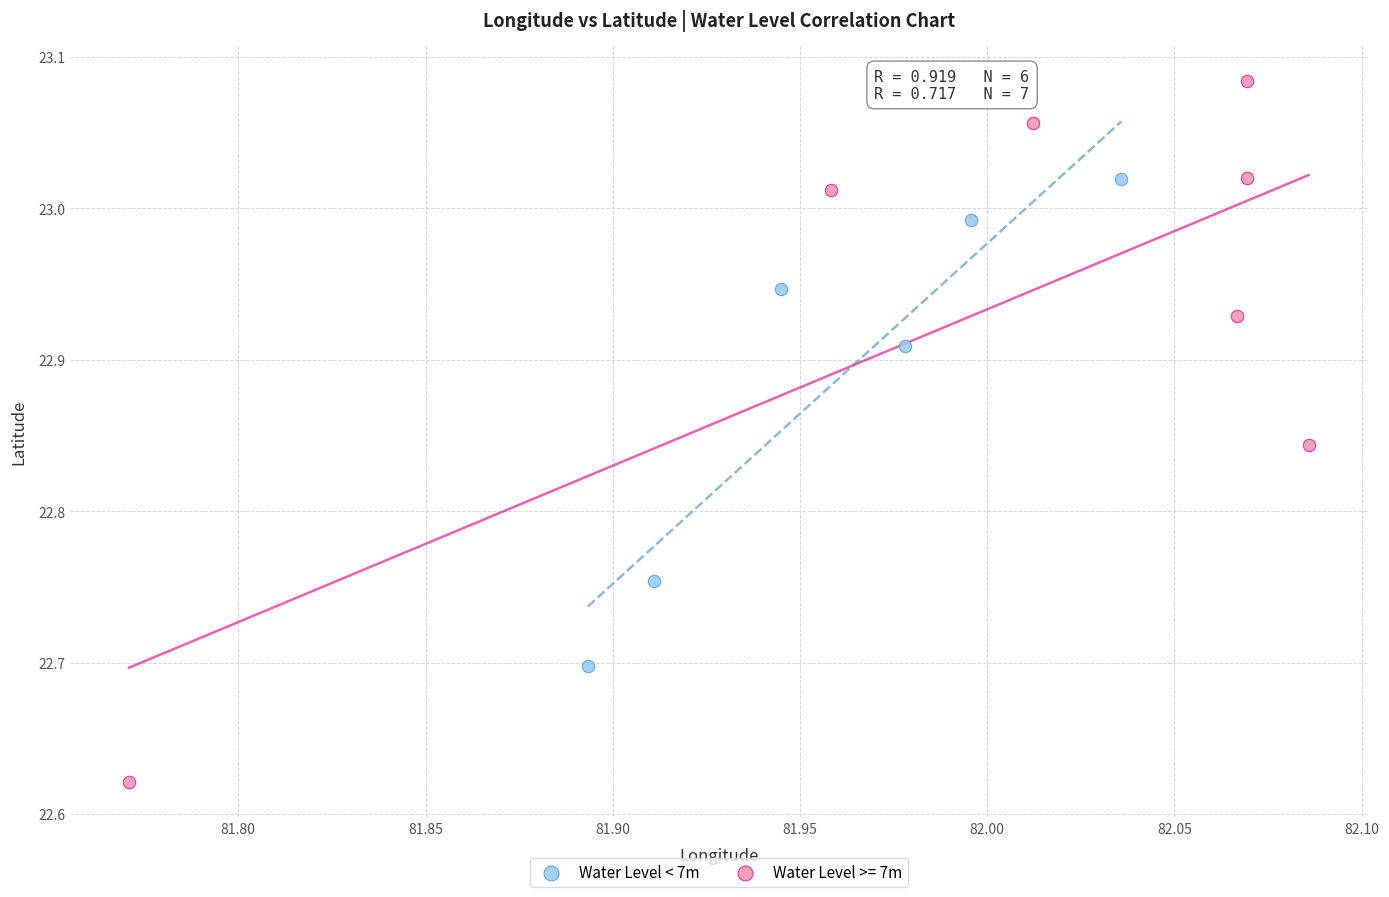

Which series reaches the minimum Y coordinate?

Water Level >= 7m